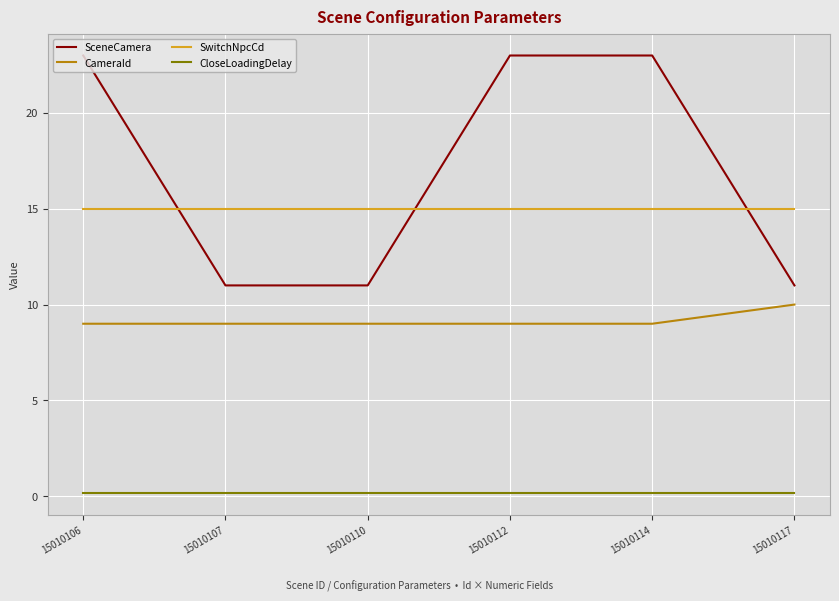

Which series has the widest spread of values?

SceneCamera